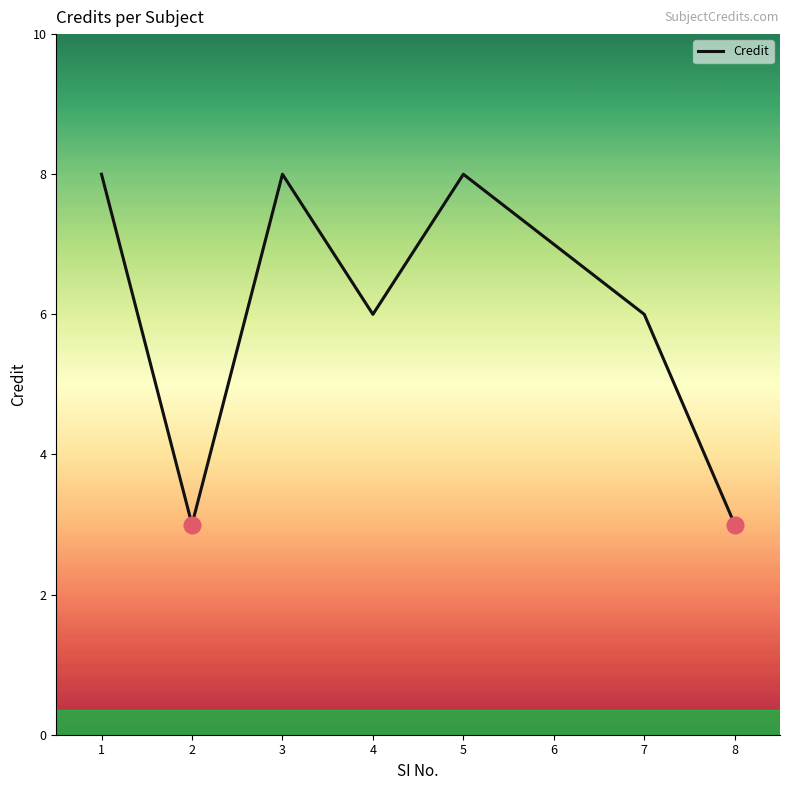

Approximately how many times larger is the value at 1 compared to 7?

1.3